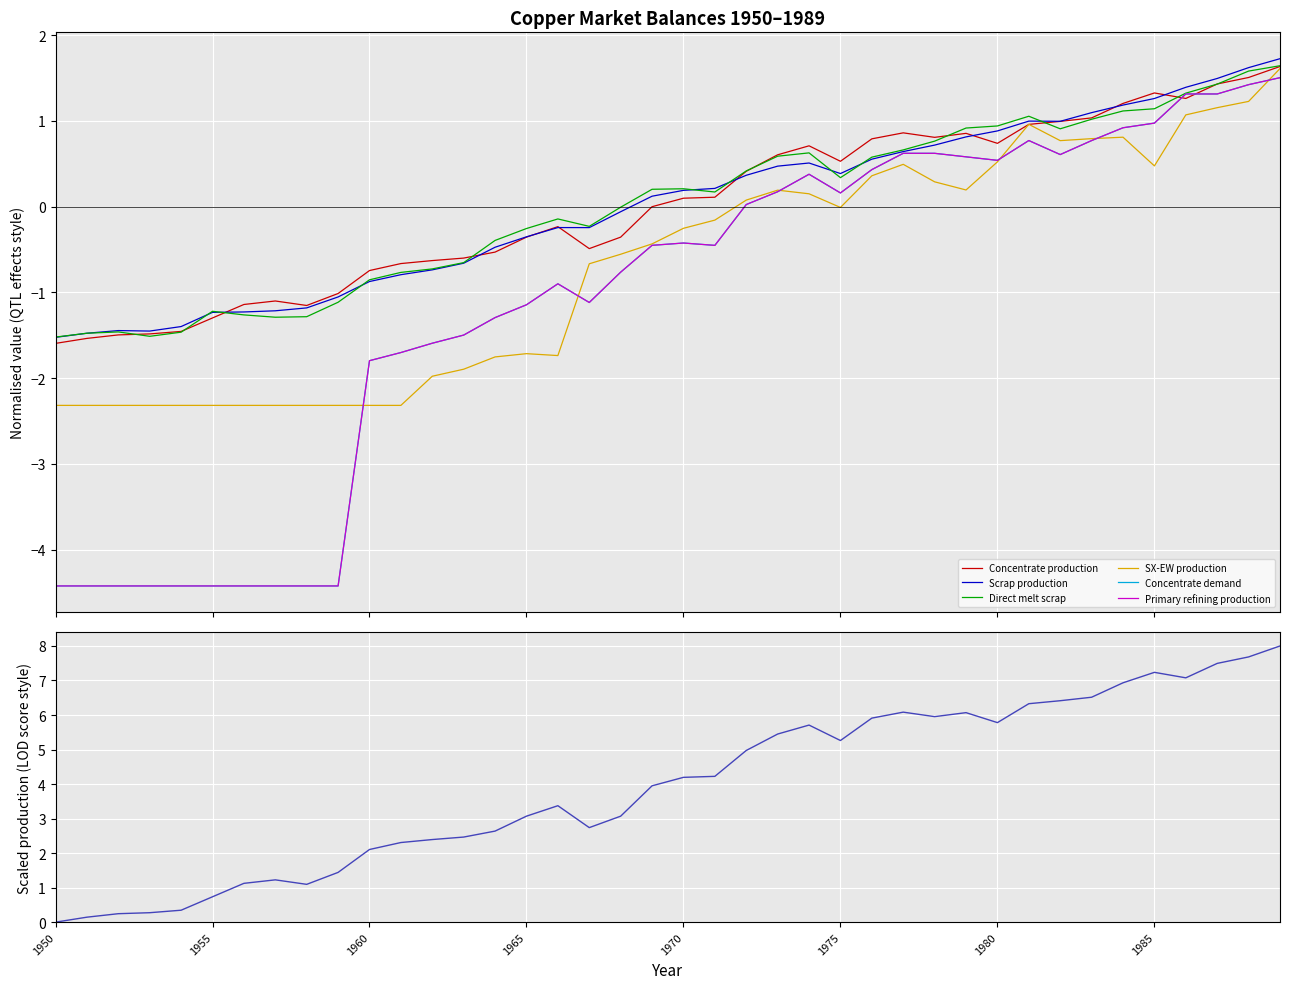

Reading left to right, what are all the values shown in this chart?

Concentrate production: 1950=-1.6	1951=-1.5	1952=-1.5	1953=-1.5	1954=-1.5	1955=-1.3	1956=-1.1	1957=-1.1	1958=-1.2	1959=-1.0	1960=-0.7	1961=-0.7	1962=-0.6	1963=-0.6	1964=-0.5	1965=-0.4	1966=-0.2	1967=-0.5	1968=-0.4	1969=-0.0	1970=0.1	1971=0.1	1972=0.4	1973=0.6	1974=0.7	1975=0.5	1976=0.8	1977=0.9	1978=0.8	1979=0.9	1980=0.7	1981=1.0	1982=1.0	1983=1.0	1984=1.2	1985=1.3	1986=1.3	1987=1.4	1988=1.5	1989=1.6
Scrap production: 1950=-1.5	1951=-1.5	1952=-1.4	1953=-1.5	1954=-1.4	1955=-1.2	1956=-1.2	1957=-1.2	1958=-1.2	1959=-1.1	1960=-0.9	1961=-0.8	1962=-0.7	1963=-0.7	1964=-0.5	1965=-0.4	1966=-0.2	1967=-0.2	1968=-0.1	1969=0.1	1970=0.2	1971=0.2	1972=0.4	1973=0.5	1974=0.5	1975=0.4	1976=0.6	1977=0.6	1978=0.7	1979=0.8	1980=0.9	1981=1.0	1982=1.0	1983=1.1	1984=1.2	1985=1.3	1986=1.4	1987=1.5	1988=1.6	1989=1.7
Direct melt scrap: 1950=-1.5	1951=-1.5	1952=-1.5	1953=-1.5	1954=-1.5	1955=-1.2	1956=-1.3	1957=-1.3	1958=-1.3	1959=-1.1	1960=-0.9	1961=-0.8	1962=-0.7	1963=-0.7	1964=-0.4	1965=-0.3	1966=-0.1	1967=-0.2	1968=-0.0	1969=0.2	1970=0.2	1971=0.2	1972=0.4	1973=0.6	1974=0.6	1975=0.3	1976=0.6	1977=0.7	1978=0.8	1979=0.9	1980=0.9	1981=1.1	1982=0.9	1983=1.0	1984=1.1	1985=1.1	1986=1.3	1987=1.4	1988=1.6	1989=1.6
SX-EW production: 1950=-2.3	1951=-2.3	1952=-2.3	1953=-2.3	1954=-2.3	1955=-2.3	1956=-2.3	1957=-2.3	1958=-2.3	1959=-2.3	1960=-2.3	1961=-2.3	1962=-2.0	1963=-1.9	1964=-1.8	1965=-1.7	1966=-1.7	1967=-0.7	1968=-0.6	1969=-0.4	1970=-0.3	1971=-0.2	1972=0.1	1973=0.2	1974=0.2	1975=-0.0	1976=0.4	1977=0.5	1978=0.3	1979=0.2	1980=0.5	1981=1.0	1982=0.8	1983=0.8	1984=0.8	1985=0.5	1986=1.1	1987=1.2	1988=1.2	1989=1.6
Concentrate demand: 1950=-4.4	1951=-4.4	1952=-4.4	1953=-4.4	1954=-4.4	1955=-4.4	1956=-4.4	1957=-4.4	1958=-4.4	1959=-4.4	1960=-1.8	1961=-1.7	1962=-1.6	1963=-1.5	1964=-1.3	1965=-1.1	1966=-0.9	1967=-1.1	1968=-0.8	1969=-0.5	1970=-0.4	1971=-0.5	1972=0.0	1973=0.2	1974=0.4	1975=0.2	1976=0.4	1977=0.6	1978=0.6	1979=0.6	1980=0.5	1981=0.8	1982=0.6	1983=0.8	1984=0.9	1985=1.0	1986=1.3	1987=1.3	1988=1.4	1989=1.5
Primary refining production: 1950=-4.4	1951=-4.4	1952=-4.4	1953=-4.4	1954=-4.4	1955=-4.4	1956=-4.4	1957=-4.4	1958=-4.4	1959=-4.4	1960=-1.8	1961=-1.7	1962=-1.6	1963=-1.5	1964=-1.3	1965=-1.1	1966=-0.9	1967=-1.1	1968=-0.8	1969=-0.5	1970=-0.4	1971=-0.5	1972=0.0	1973=0.2	1974=0.4	1975=0.2	1976=0.4	1977=0.6	1978=0.6	1979=0.6	1980=0.5	1981=0.8	1982=0.6	1983=0.8	1984=0.9	1985=1.0	1986=1.3	1987=1.3	1988=1.4	1989=1.5